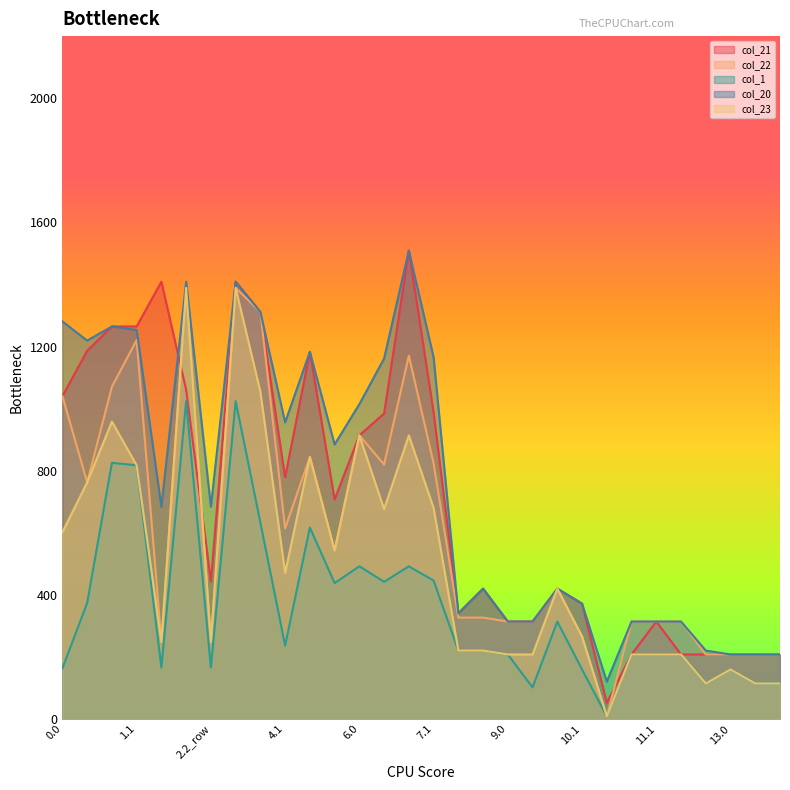

How many lines are shown in the chart?

5